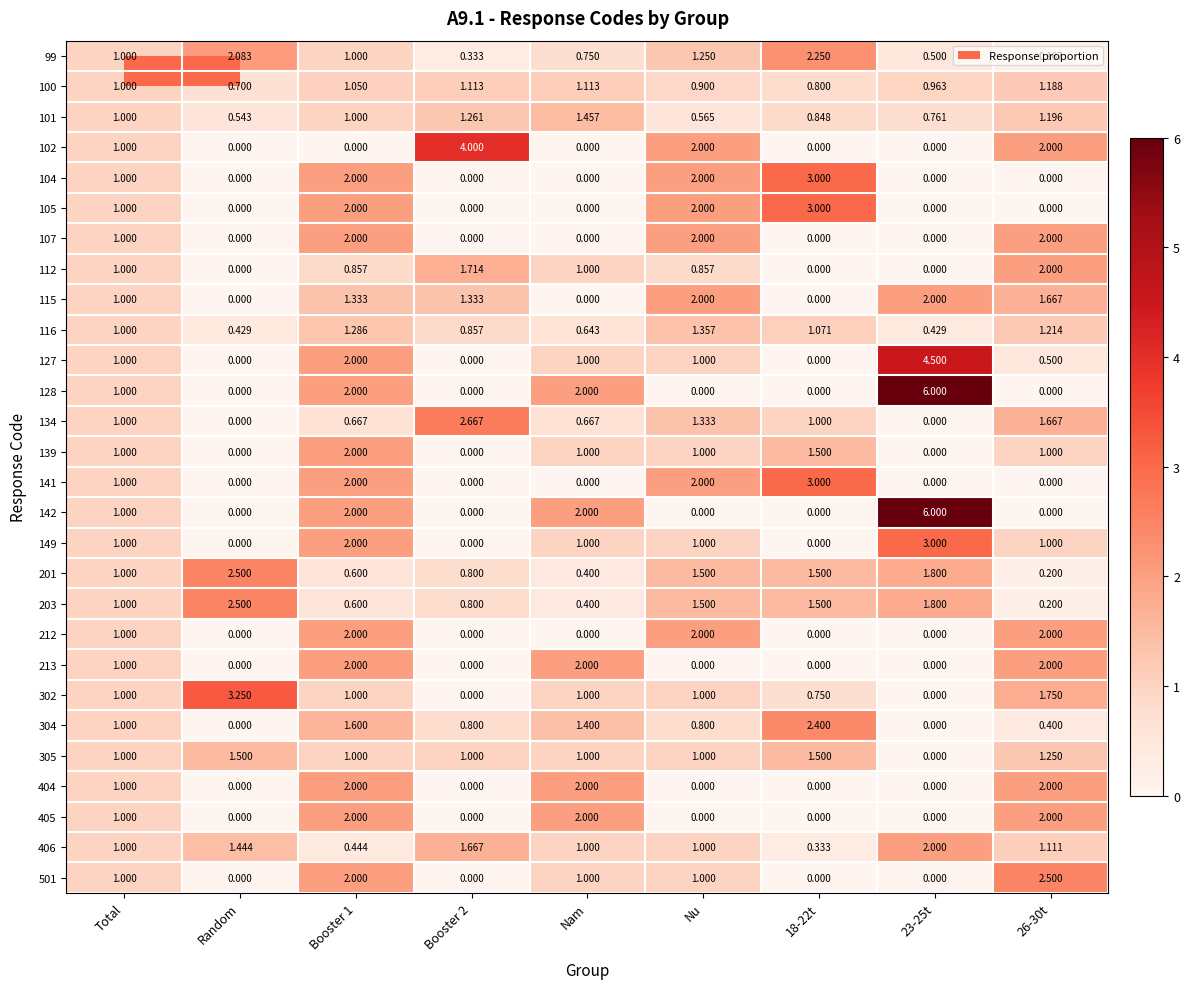

What is the difference between the highest and lowest values at Nu?

2.0